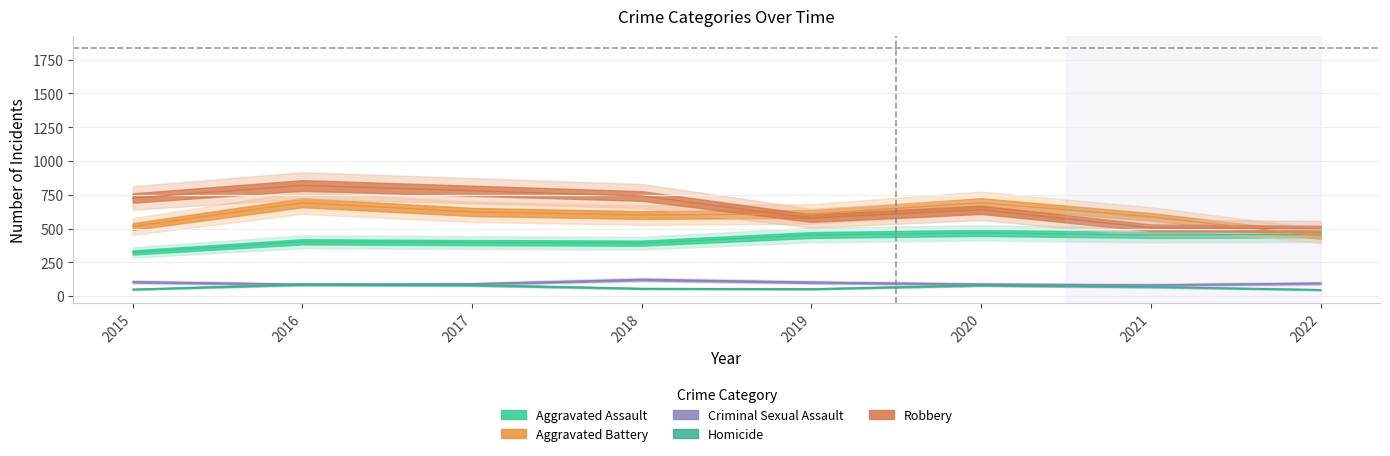

Which series has the widest spread of values?

Robbery